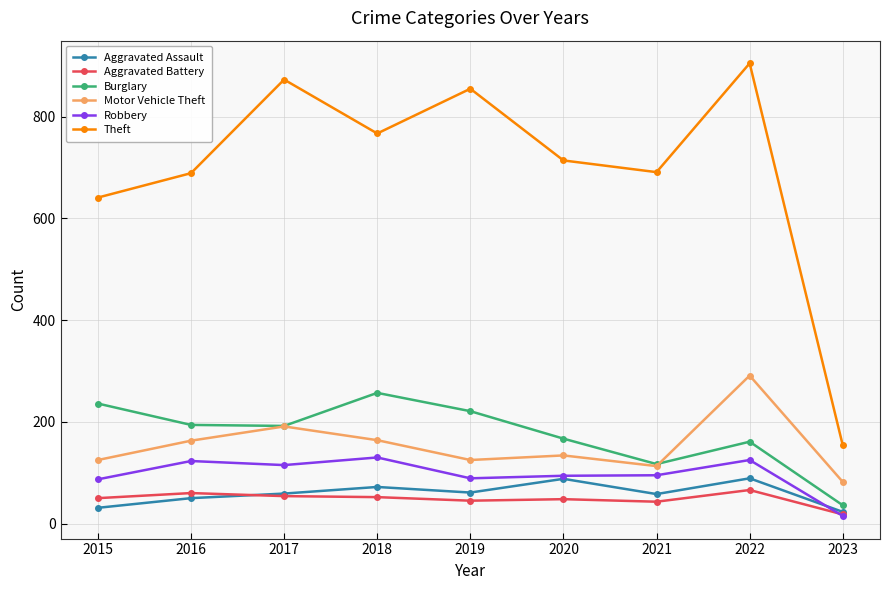

At which category is the sum across all series the highest?

2022